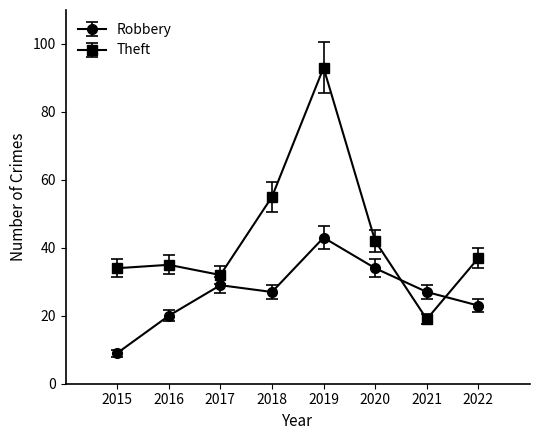

Reading left to right, list all the values displayed in this chart.

Robbery: 2015=9	2016=20	2017=29	2018=27	2019=43	2020=34	2021=27	2022=23
Theft: 2015=34	2016=35	2017=32	2018=55	2019=93	2020=42	2021=19	2022=37